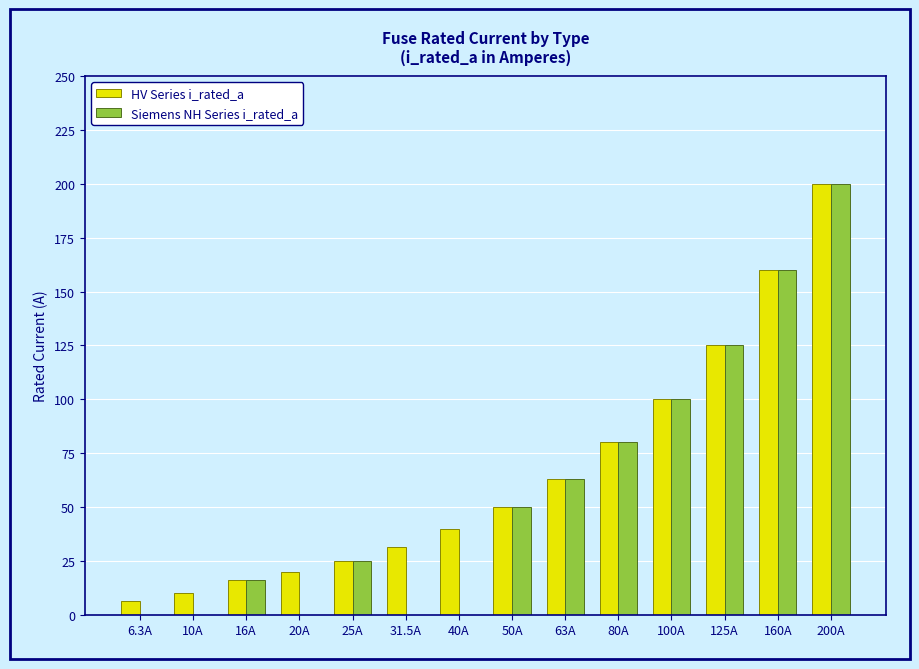

How many groups of bars are there?

14